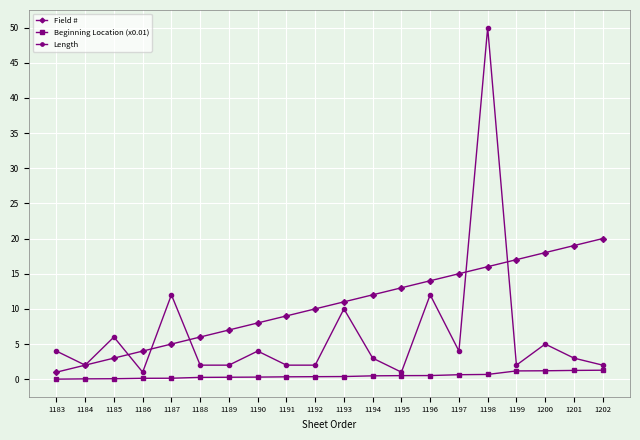

Between 1183 and 1196, which series saw the biggest shift?

Field #